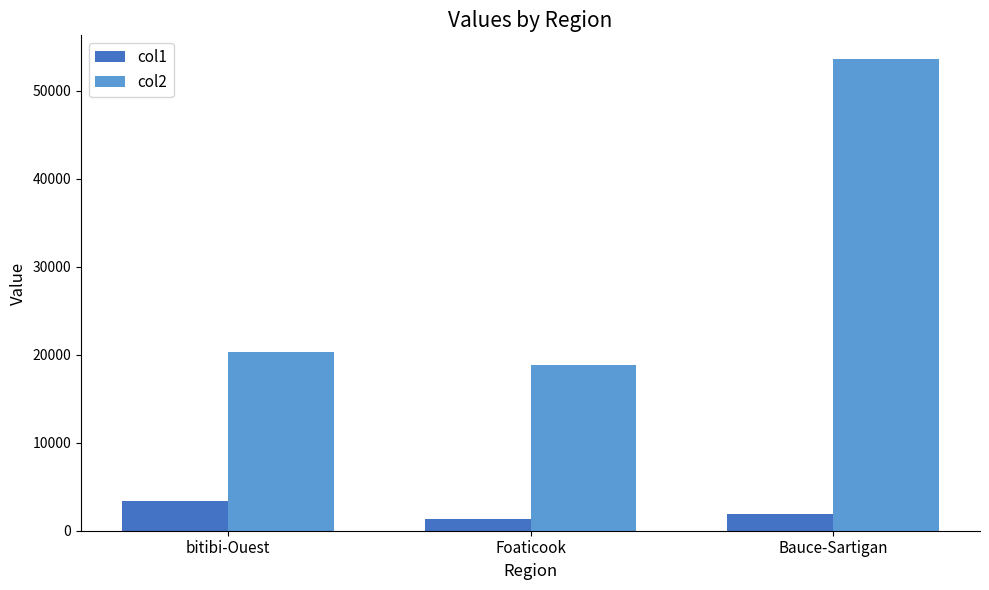

True or false: col1 has a value of 3324.9 at bitibi-Ouest.

True